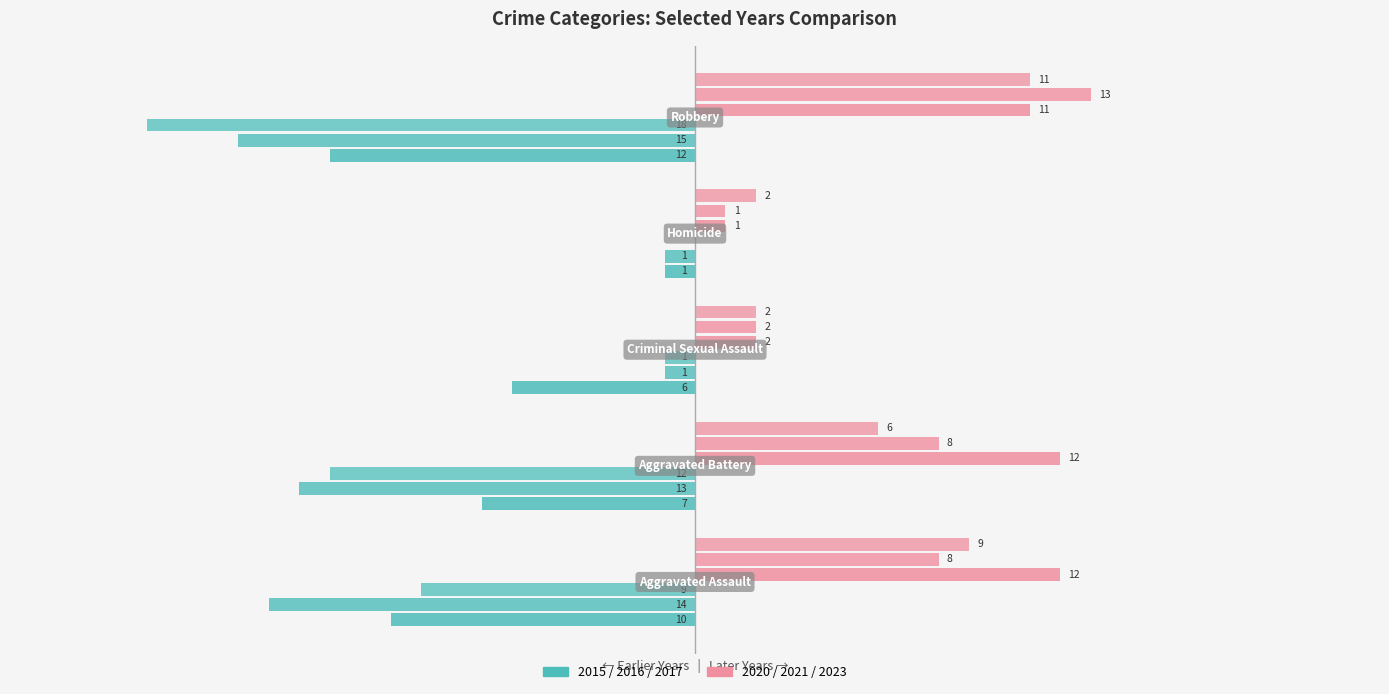

How many values in the Year 2015 series exceed -7?

2